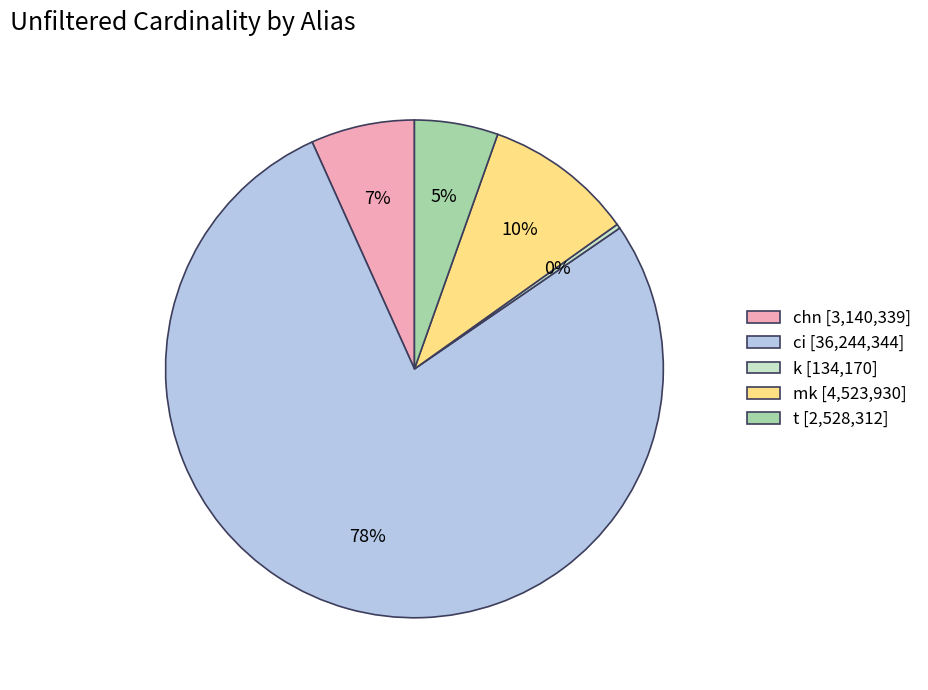

How many slices are in this pie chart?

5